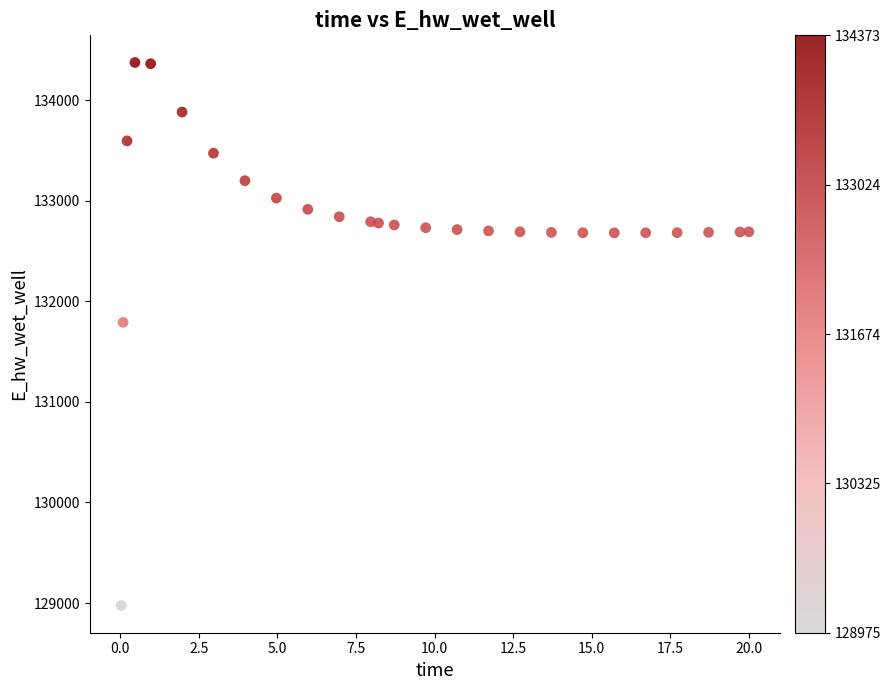

What is the range of X values (max minus min)?

20.0